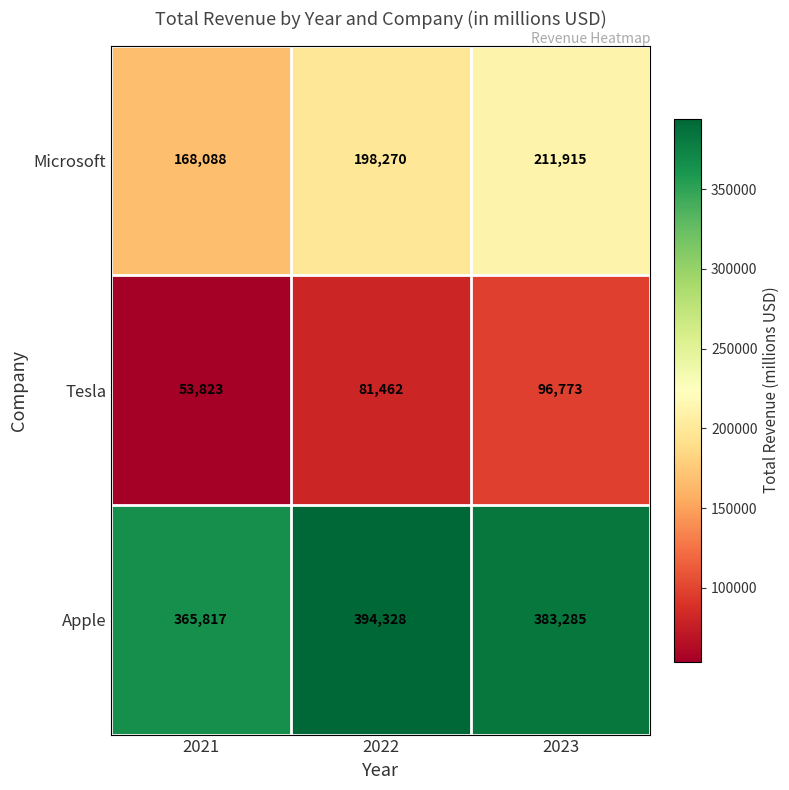

True or false: Tesla has a value of 53823 at 2021.

True